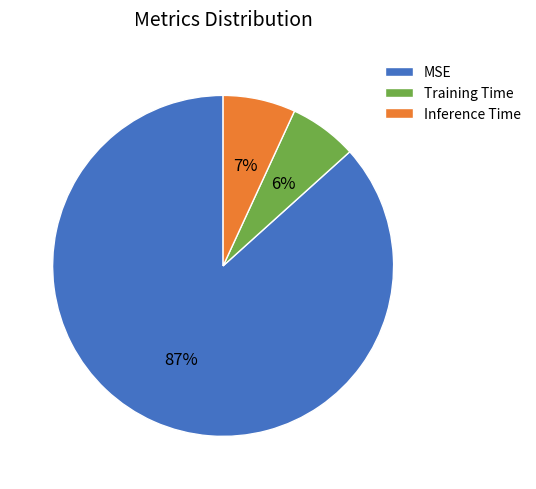

Between Inference Time and MSE, which is larger?

MSE